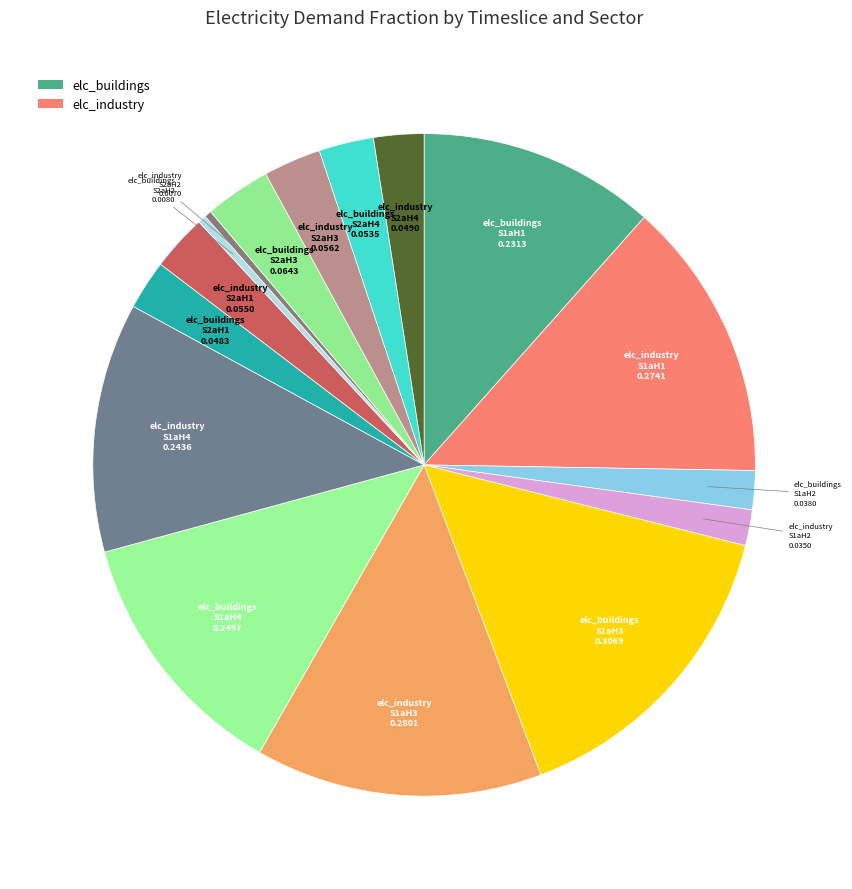

Combined, do elc_buildings S2aH1 and elc_buildings S1aH4 account for over 50%?

No